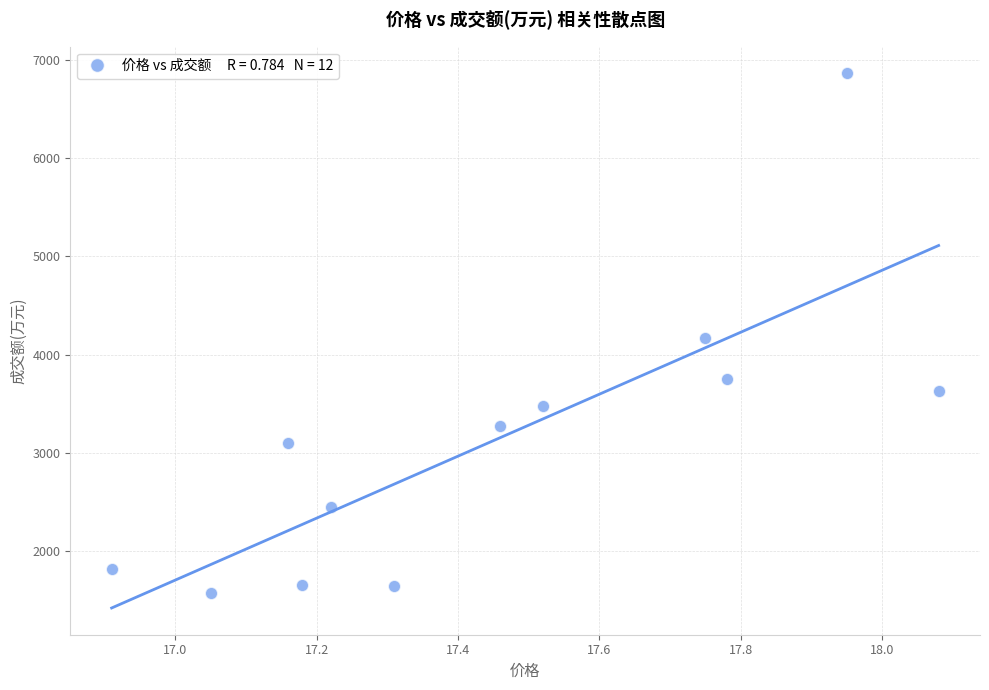

What is the range of Y values (max minus min)?

5284